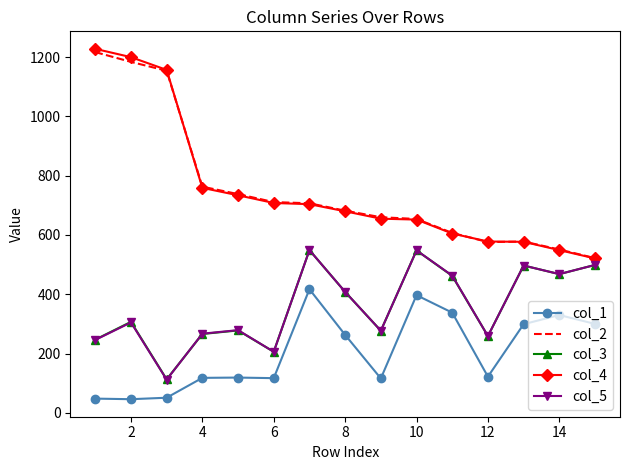

True or false: col_1 and col_2 intersect in this chart.

False